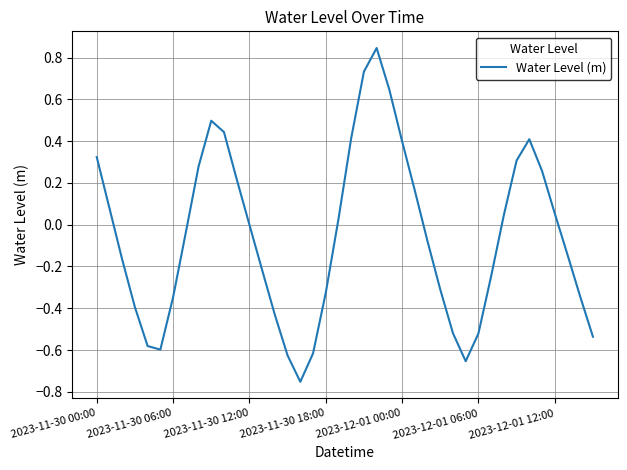

True or false: there are more than 1 points higher than both neighbors.

True